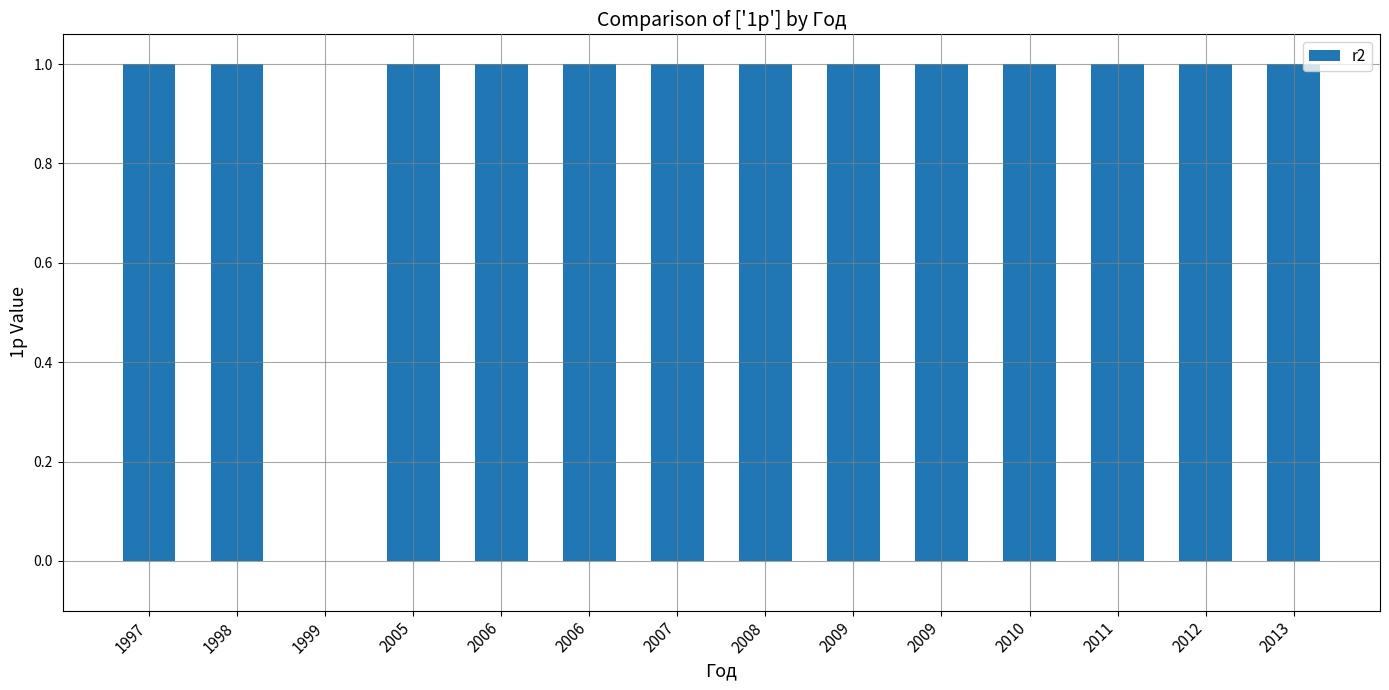

Are the bars horizontal?

No